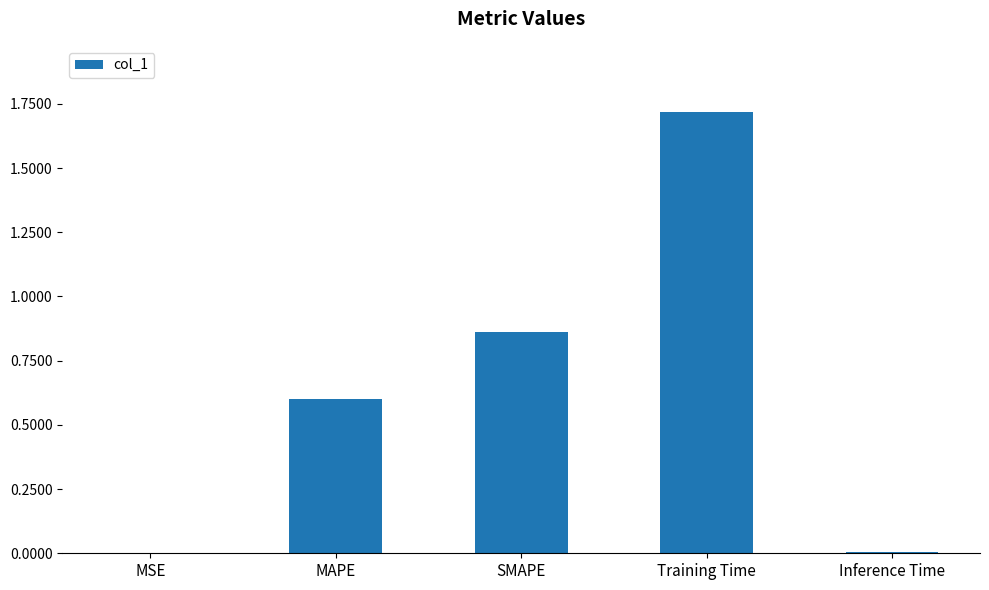

What is the change in value from SMAPE to Inference Time?

-0.9